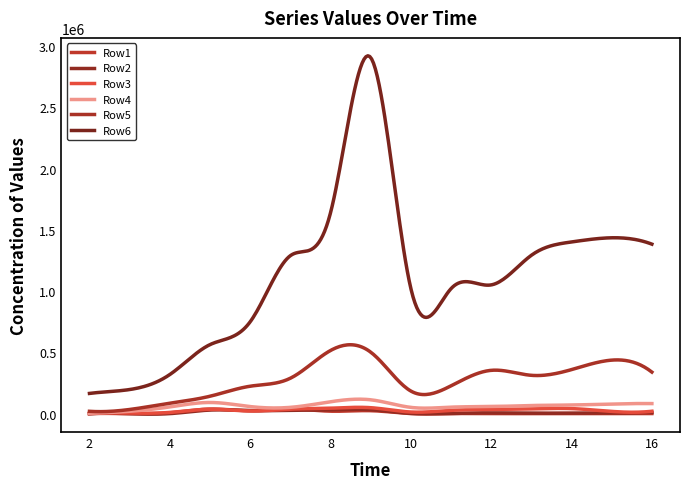

What are all the series names shown in the legend?

Row1, Row2, Row3, Row4, Row5, Row6